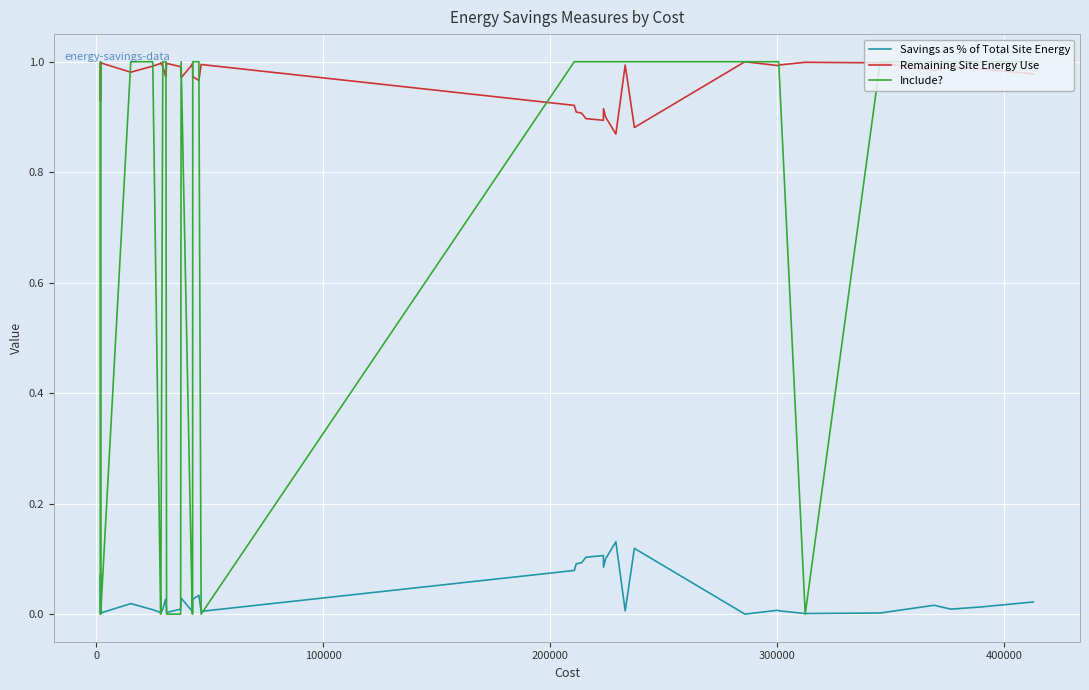

Which series has the widest spread of values?

Include?